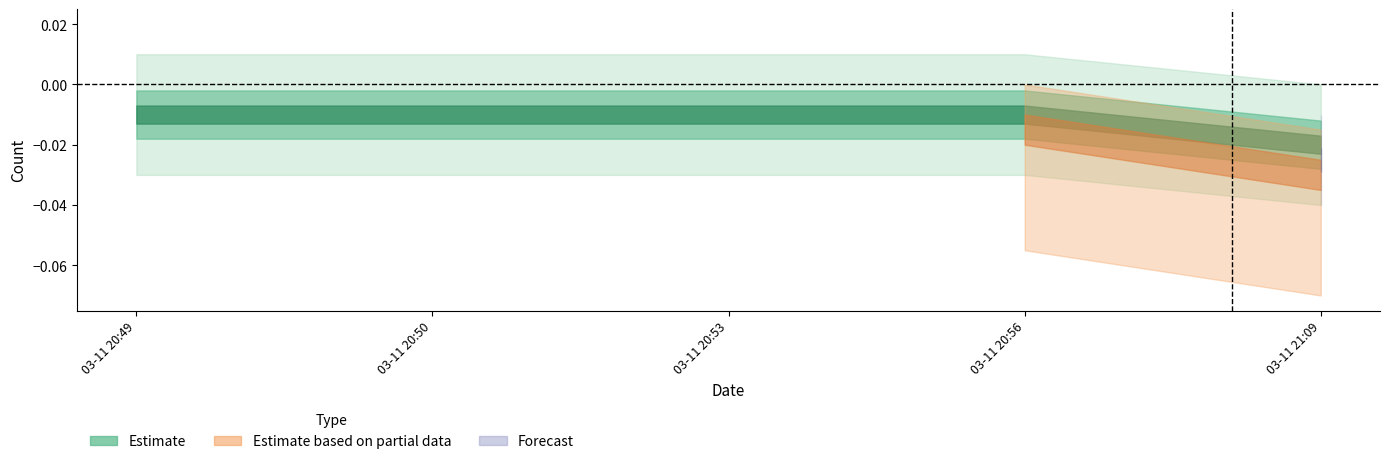

What is the label of the 4th point from the right?

2019-03-11 20:50:00